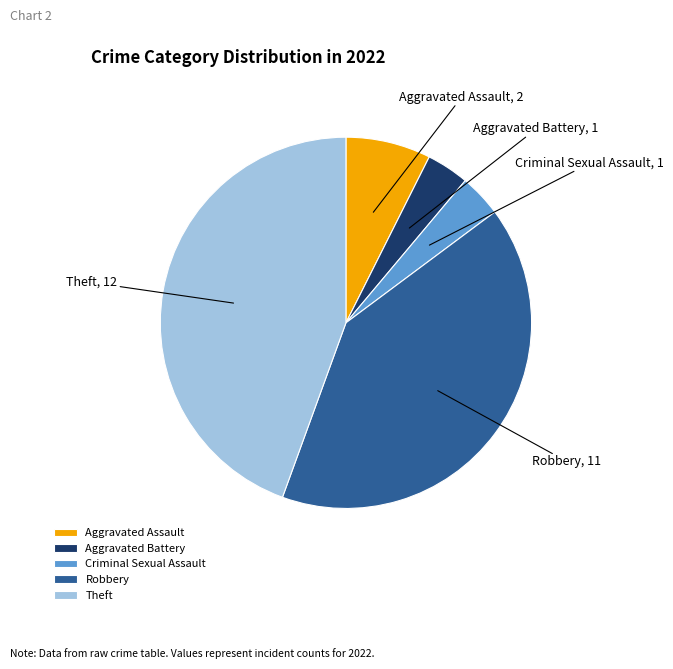

Which has a higher value, Robbery or Criminal Sexual Assault?

Robbery